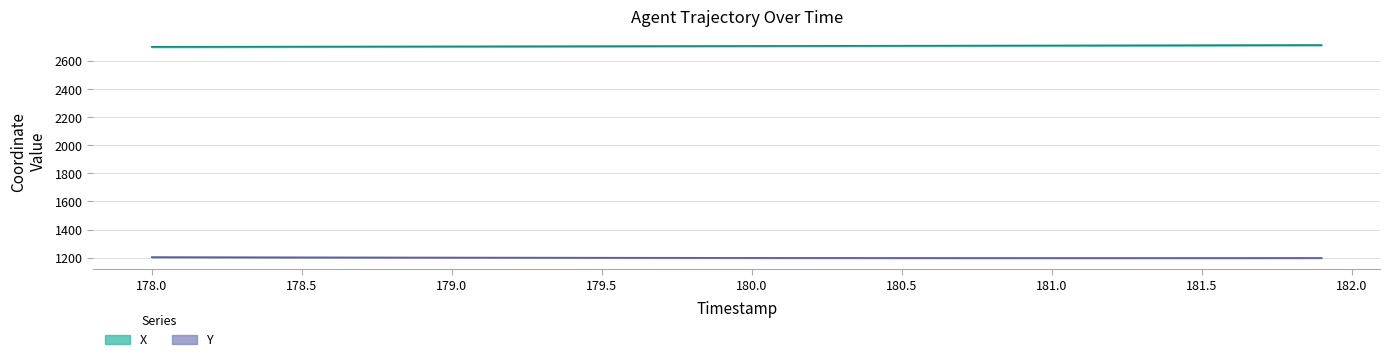

Reading right to left, what are all the values shown in this chart?

X: 181.9=2714.9	181.8=2714.5	181.7=2714.2	181.6=2713.8	181.5=2713.5	181.4=2713.2	181.3=2712.8	181.2=2712.5	181.1=2712.1	181.0=2711.8	180.9=2711.4	180.8=2711.1	180.7=2710.7	180.6=2710.4	180.5=2710.0	180.4=2709.7	180.3=2709.3	180.2=2709.0	180.1=2708.6	180.0=2708.3	179.9=2707.9	179.8=2707.6	179.7=2707.3	179.6=2706.9	179.5=2706.6	179.4=2706.3	179.3=2706.0	179.2=2705.7	179.1=2705.4	179.0=2705.1	178.9=2704.8	178.8=2704.6	178.7=2704.2	178.6=2704.0	178.5=2703.7	178.4=2703.3	178.3=2703.1	178.2=2702.8	178.1=2702.5	178.0=2702.2
Y: 181.9=1197.5	181.8=1197.3	181.7=1197.2	181.6=1197.2	181.5=1197.1	181.4=1197.1	181.3=1197.0	181.2=1197.0	181.1=1197.0	181.0=1197.0	180.9=1197.1	180.8=1197.1	180.7=1197.2	180.6=1197.2	180.5=1197.3	180.4=1197.5	180.3=1197.6	180.2=1197.7	180.1=1197.9	180.0=1198.0	179.9=1198.2	179.8=1198.4	179.7=1198.6	179.6=1198.8	179.5=1199.0	179.4=1199.3	179.3=1199.5	179.2=1199.8	179.1=1200.0	179.0=1200.3	178.9=1200.6	178.8=1200.8	178.7=1201.1	178.6=1201.4	178.5=1201.8	178.4=1202.1	178.3=1202.4	178.2=1202.7	178.1=1203.0	178.0=1203.3